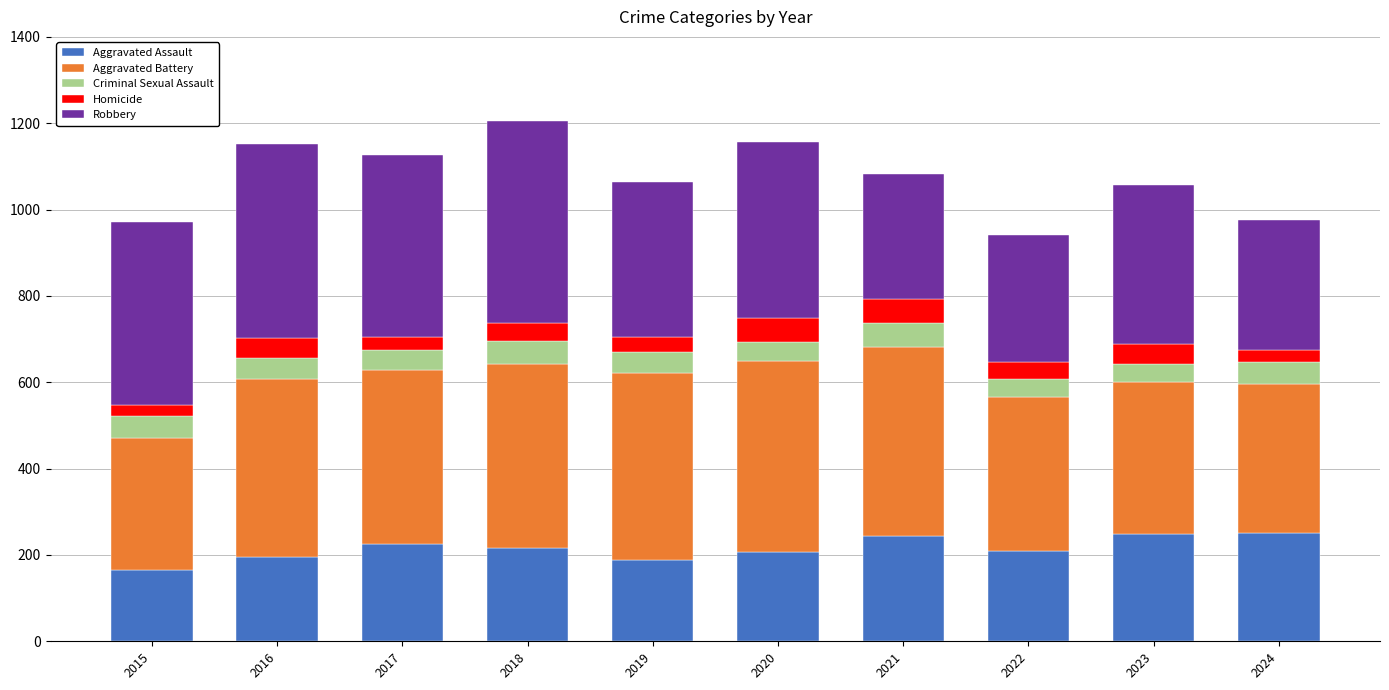

What is the maximum value for Aggravated Assault?

250